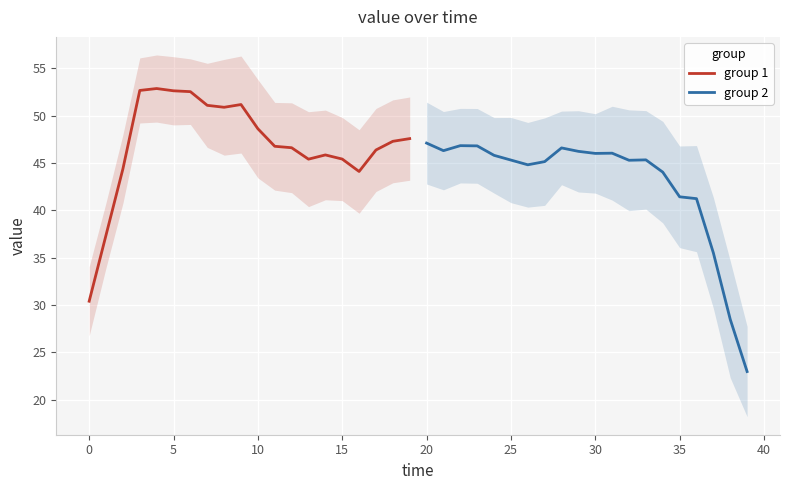

Which series has the widest spread of values?

group 2